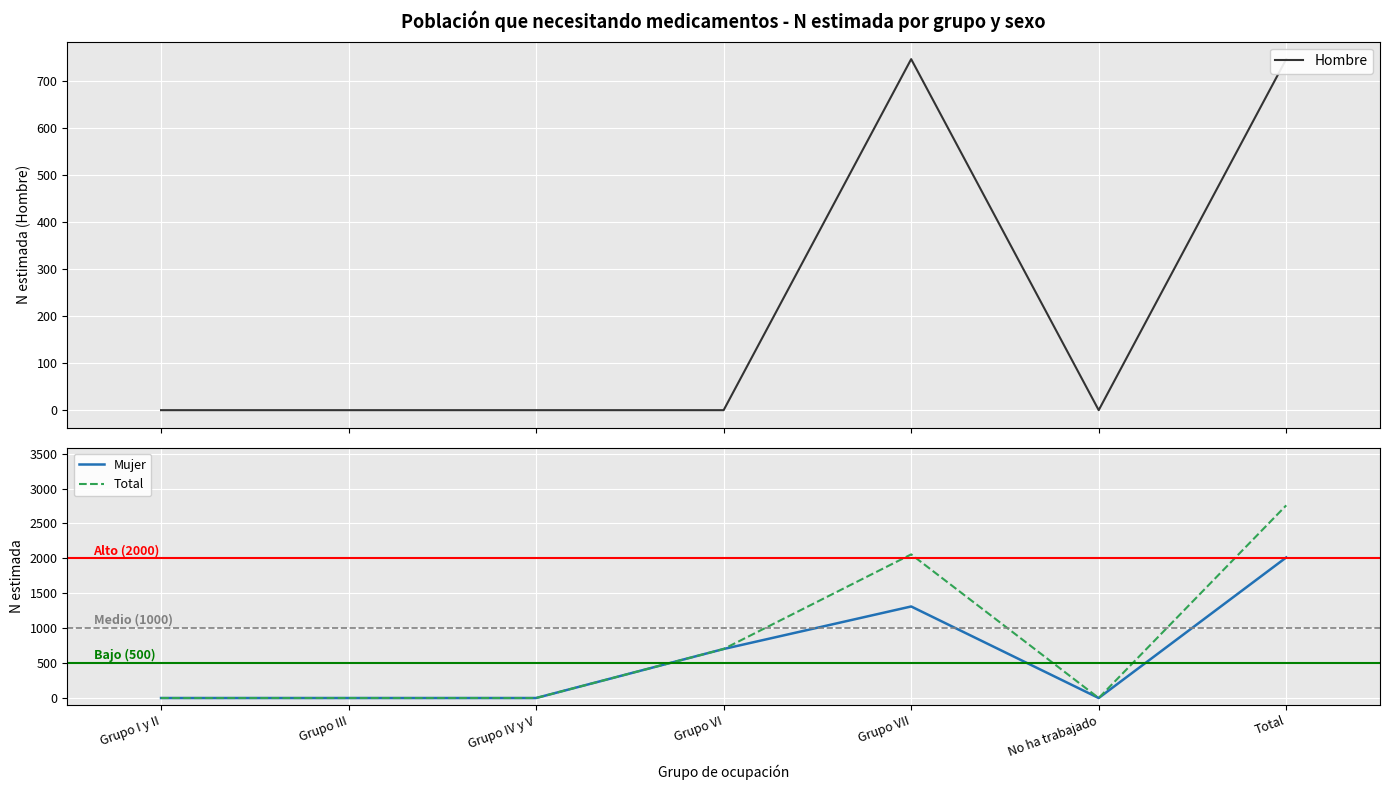

Which label corresponds to the largest value in the chart?

Total